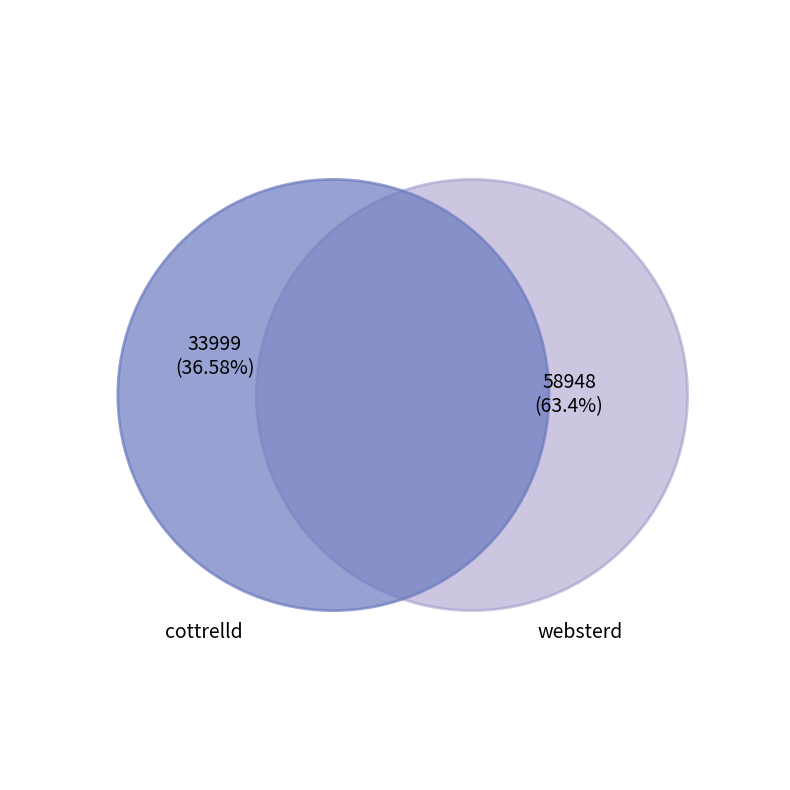

Rank the categories by value from highest to lowest.

websterd, cottrelld